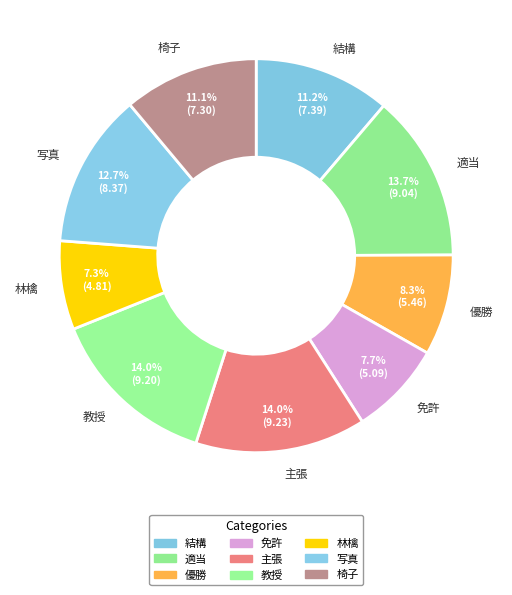

Which slice is the smallest?

林檎